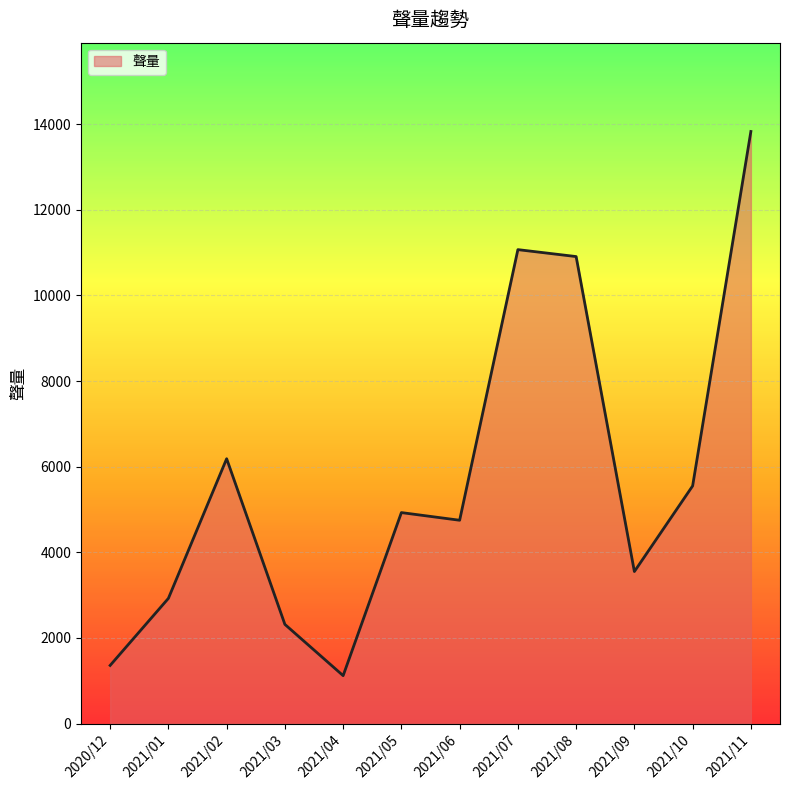

The value at 2021/05 is 2408. True or false?

False